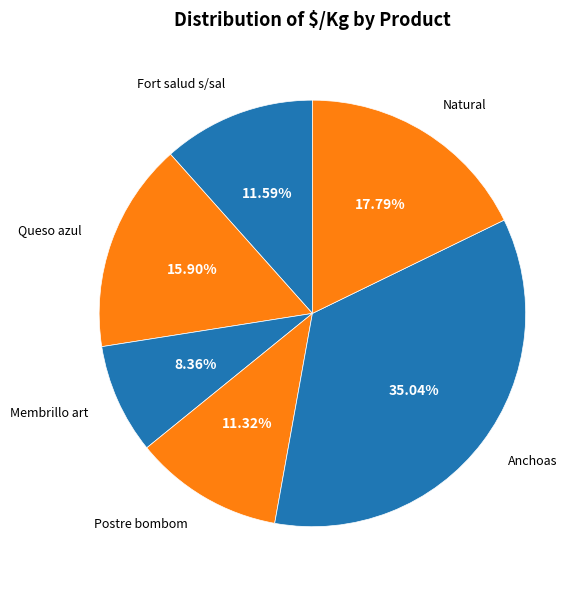

What is the ratio of the value at Fort salud s/sal to the value at Natural?

0.7